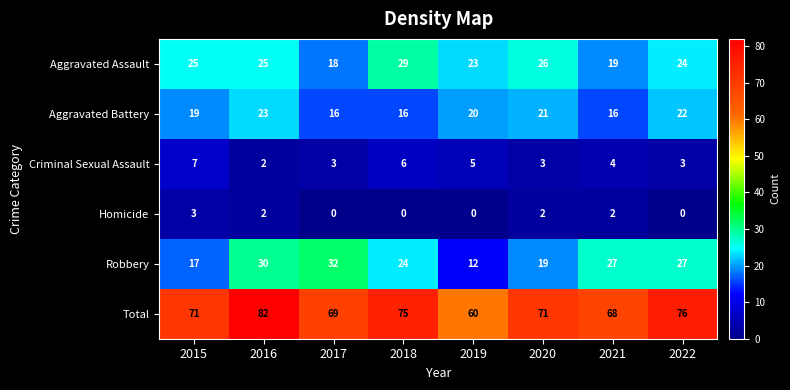

At 2015, list the series in order from largest to smallest.

Total, Aggravated Assault, Aggravated Battery, Robbery, Criminal Sexual Assault, Homicide